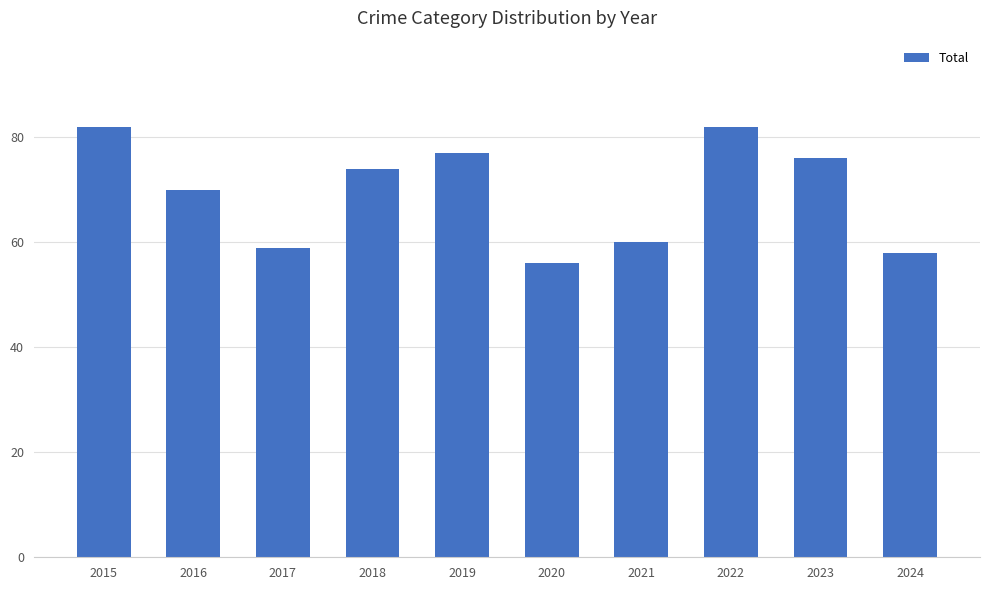

Count the number of data series in this chart.

1